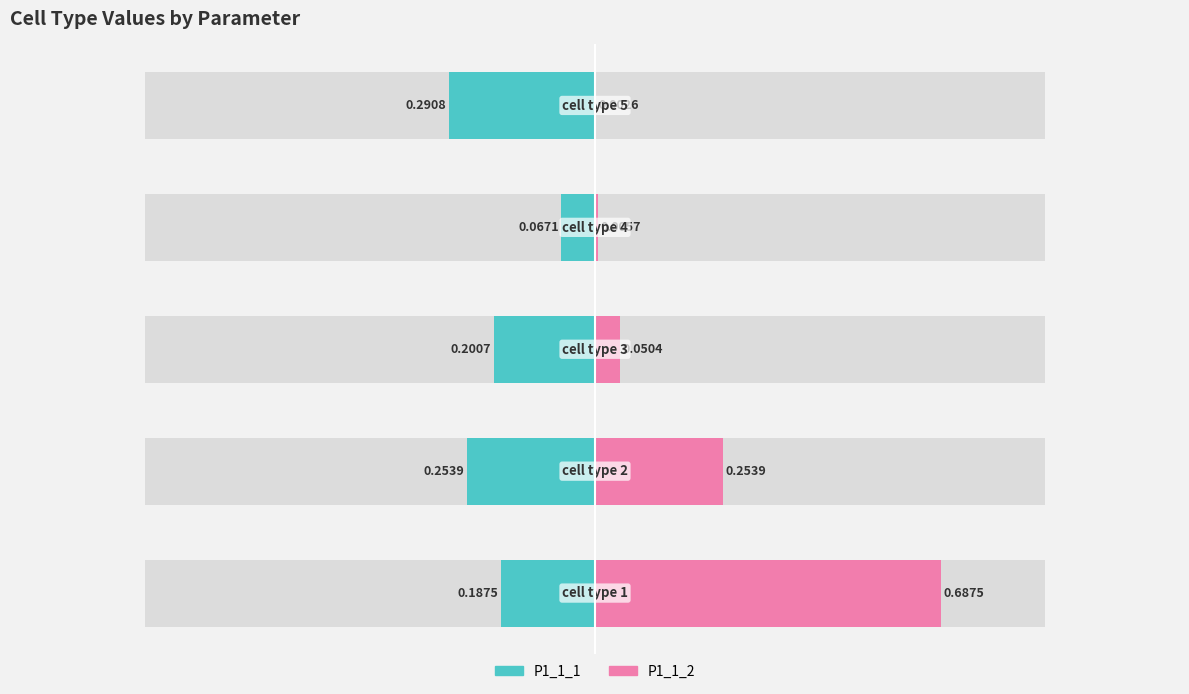

How many groups of bars are there?

5